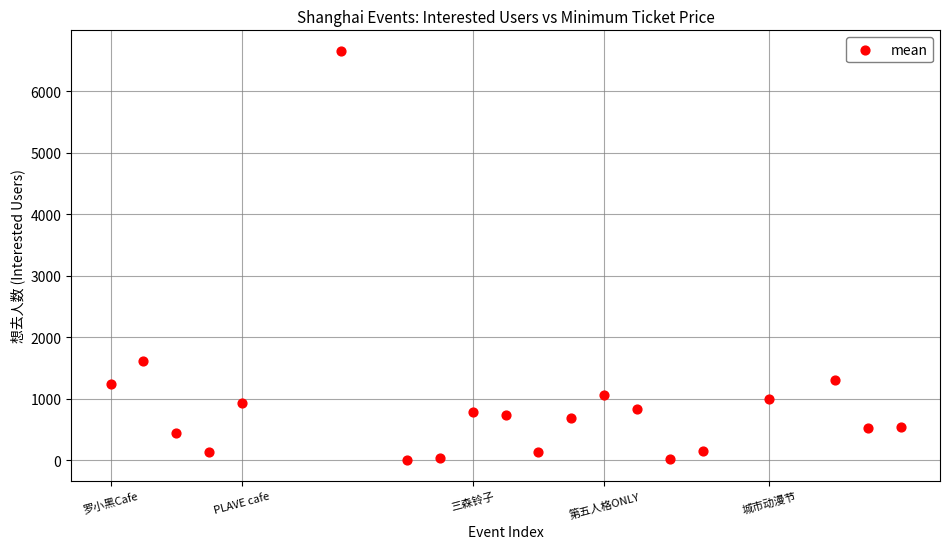

What is the range of Y values (max minus min)?

6655